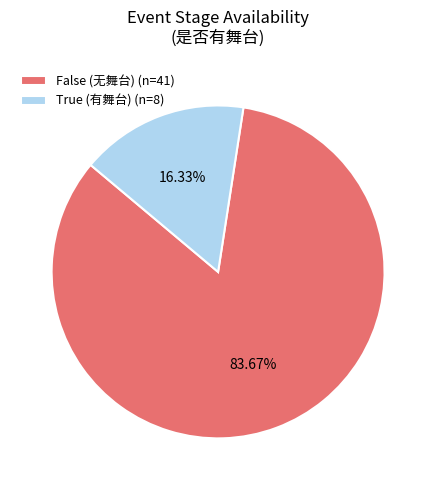

To the nearest percent, what portion does True represent?

16%